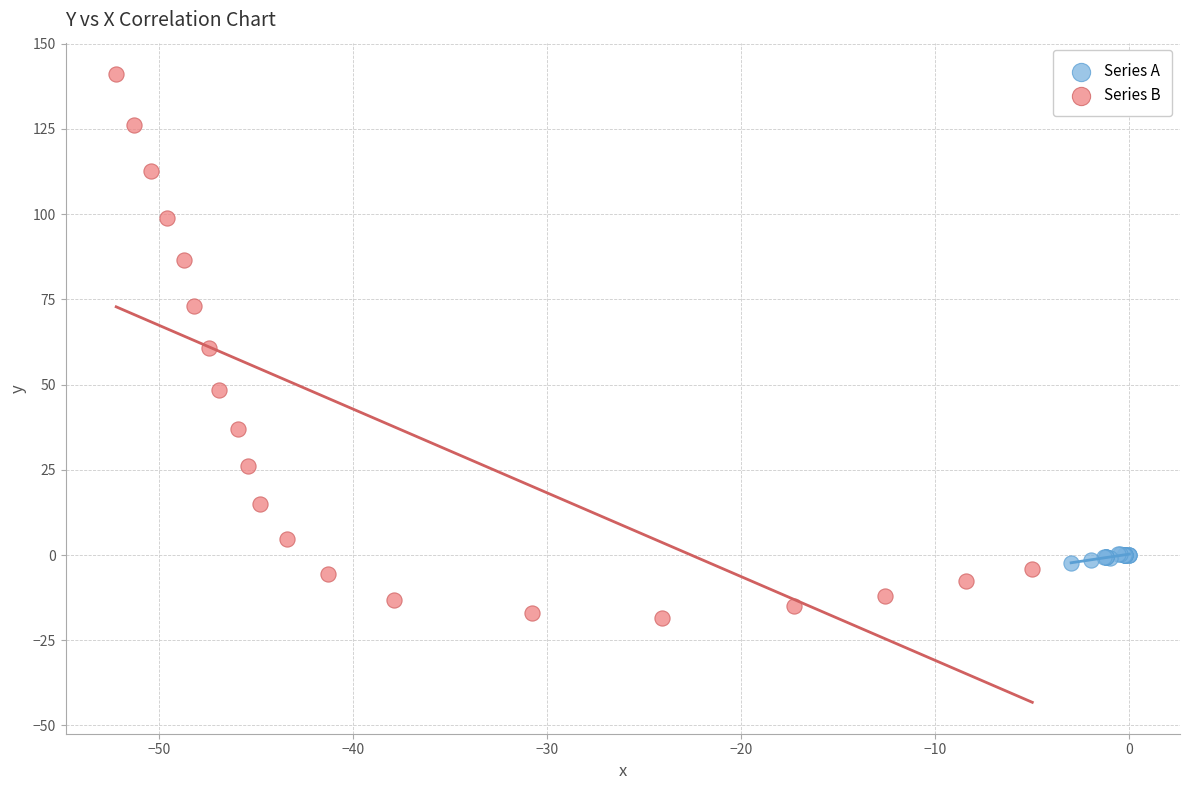

Which series reaches the minimum Y coordinate?

Series B